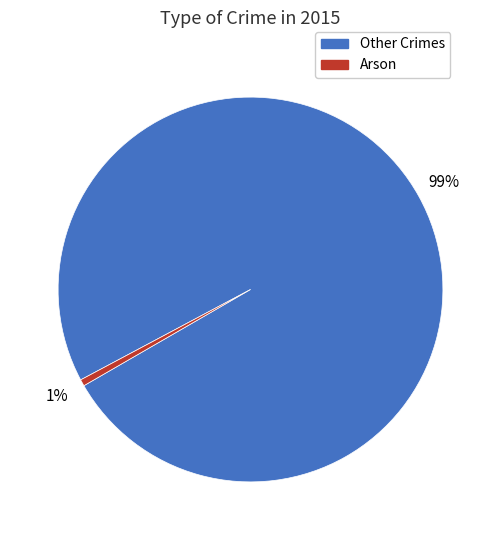

To the nearest percent, what is the average slice percentage?

50%